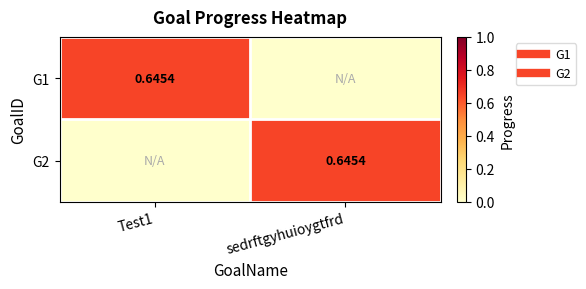

Which label corresponds to the largest value in the chart?

Test1